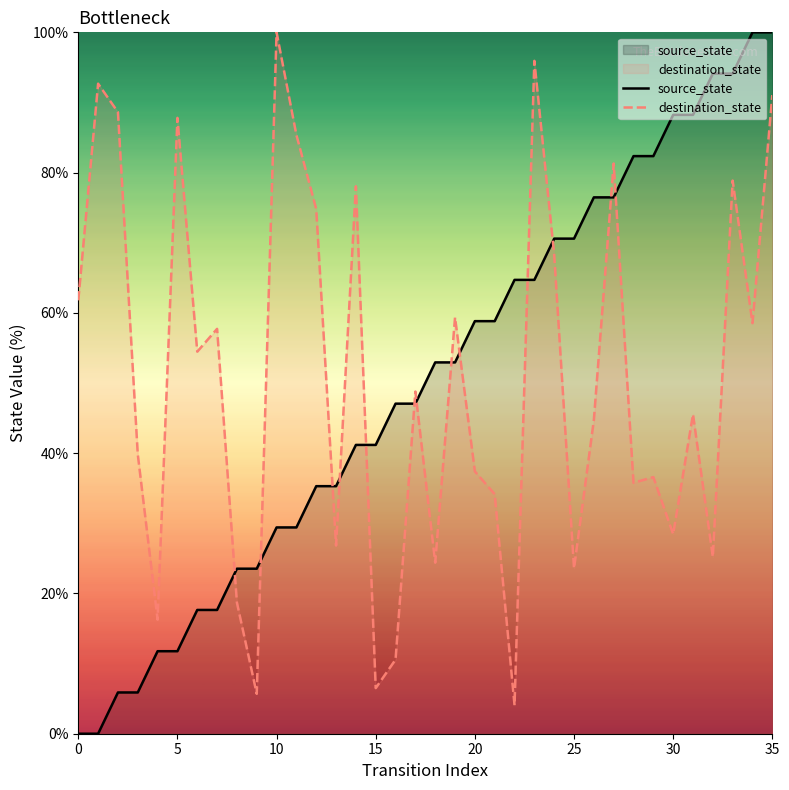

What is the difference between the maximum and minimum values in the destination_state series?

95.9